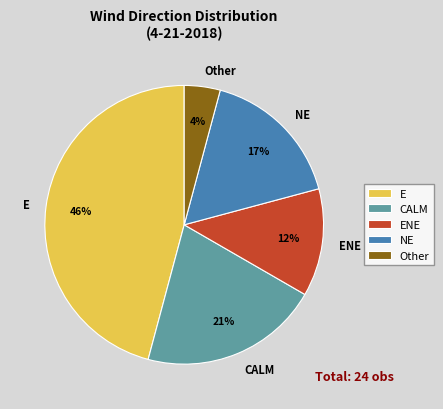

To the nearest percent, what is the difference between the ENE and E slice percentages?

33%